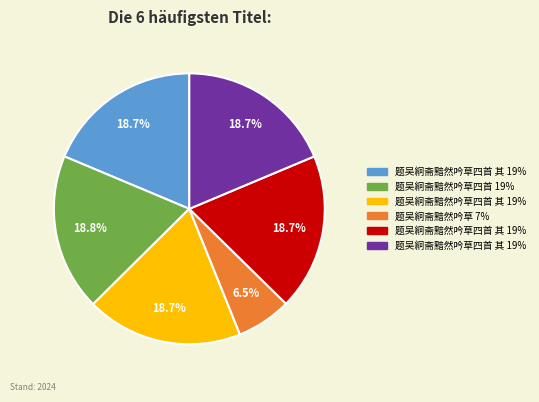

Does any single category account for the majority?

No